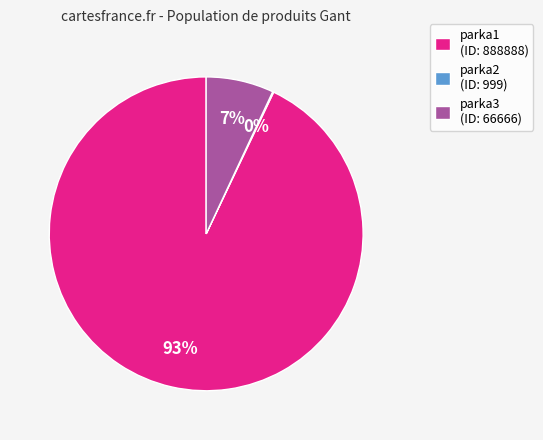

To the nearest percent, what portion does parka3 (ID: 66666) represent?

7%